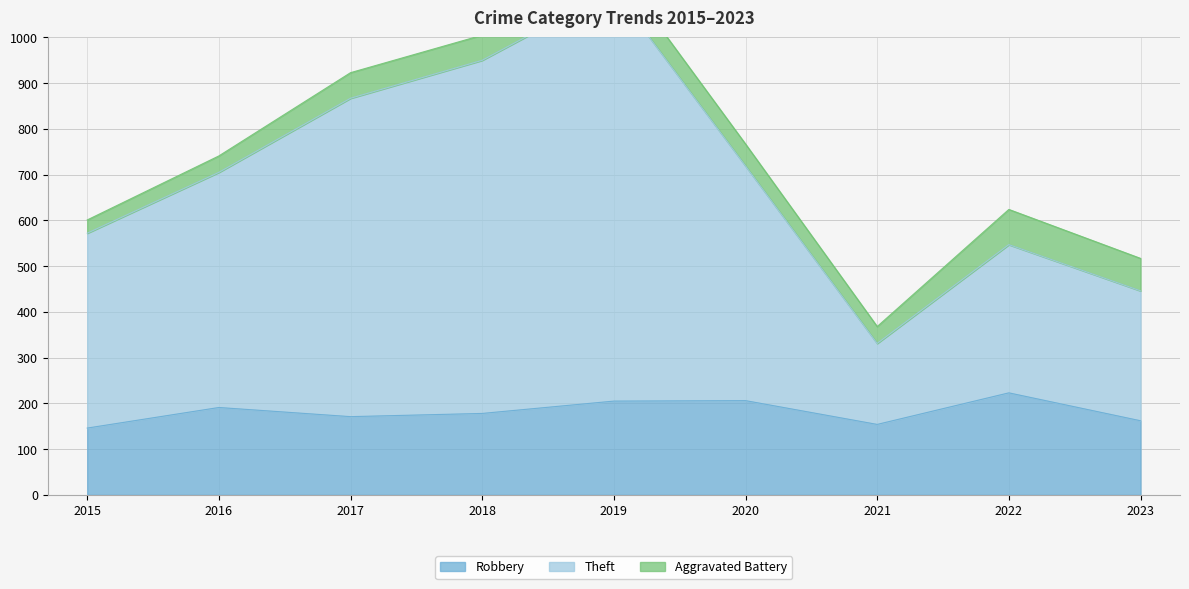

Is it true that Robbery equals 154 at 2021?

True